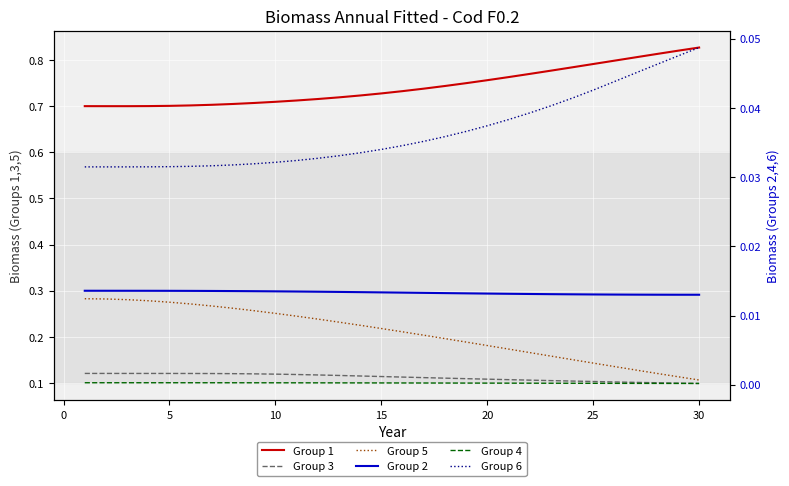

Is this an area chart (filled region under the line)?

No